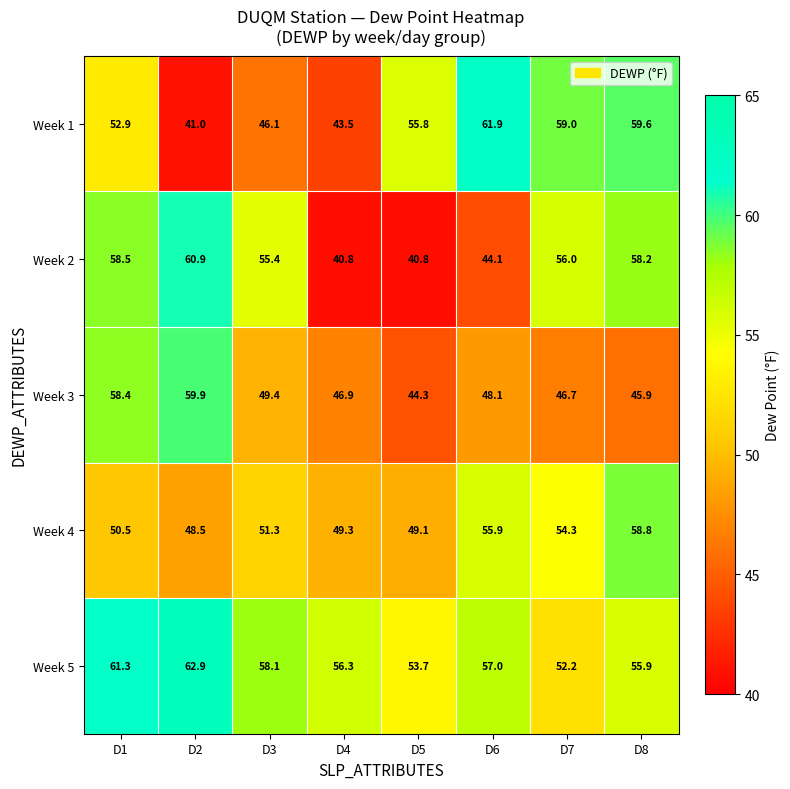

At which category is the sum across all series the highest?

D1